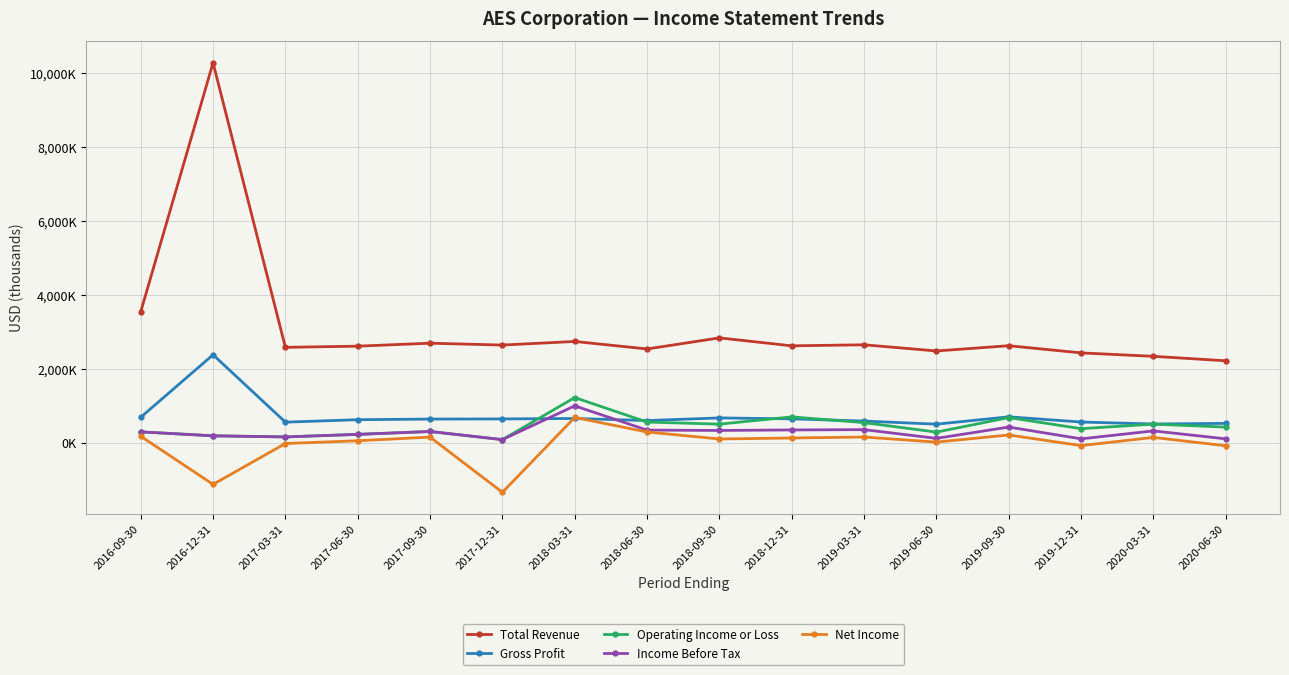

What are all the series names shown in the legend?

Total Revenue, Gross Profit, Operating Income or Loss, Income Before Tax, Net Income